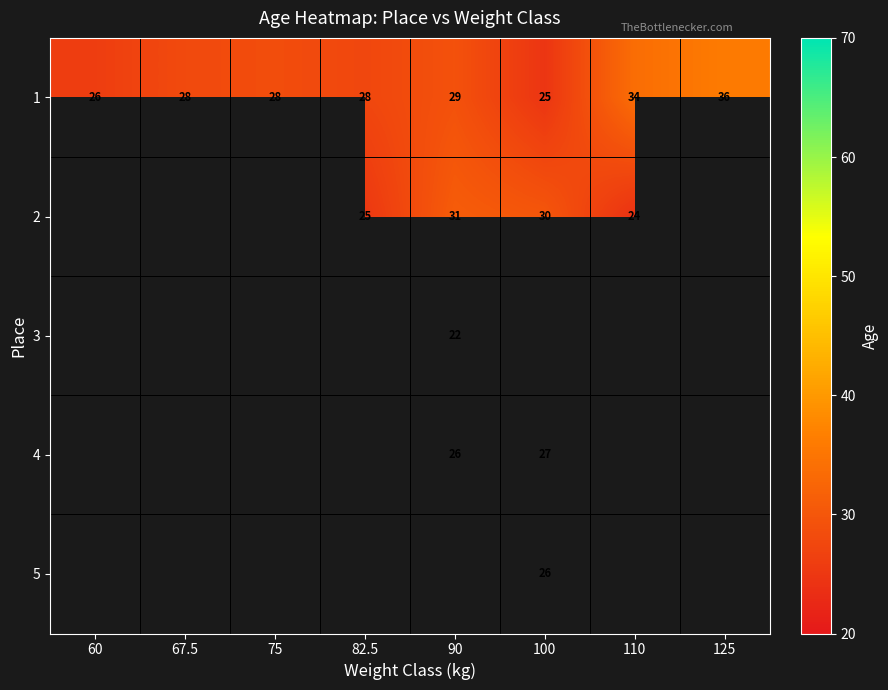

Is it true that 2 equals 6 at 100?

False